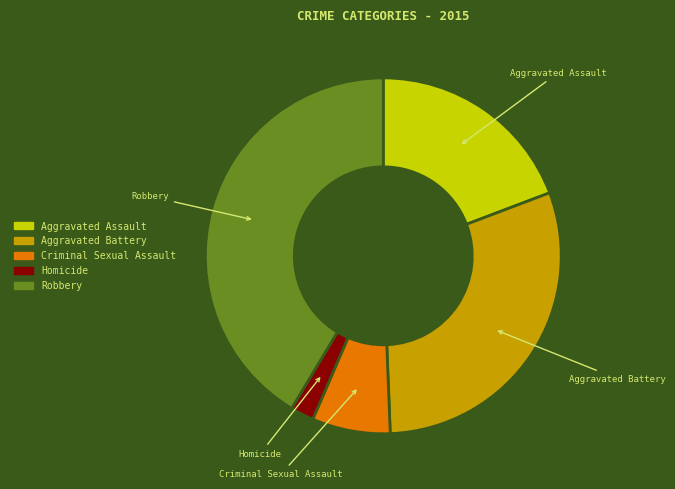

Rank the categories by value from lowest to highest.

Homicide, Criminal Sexual Assault, Aggravated Assault, Aggravated Battery, Robbery